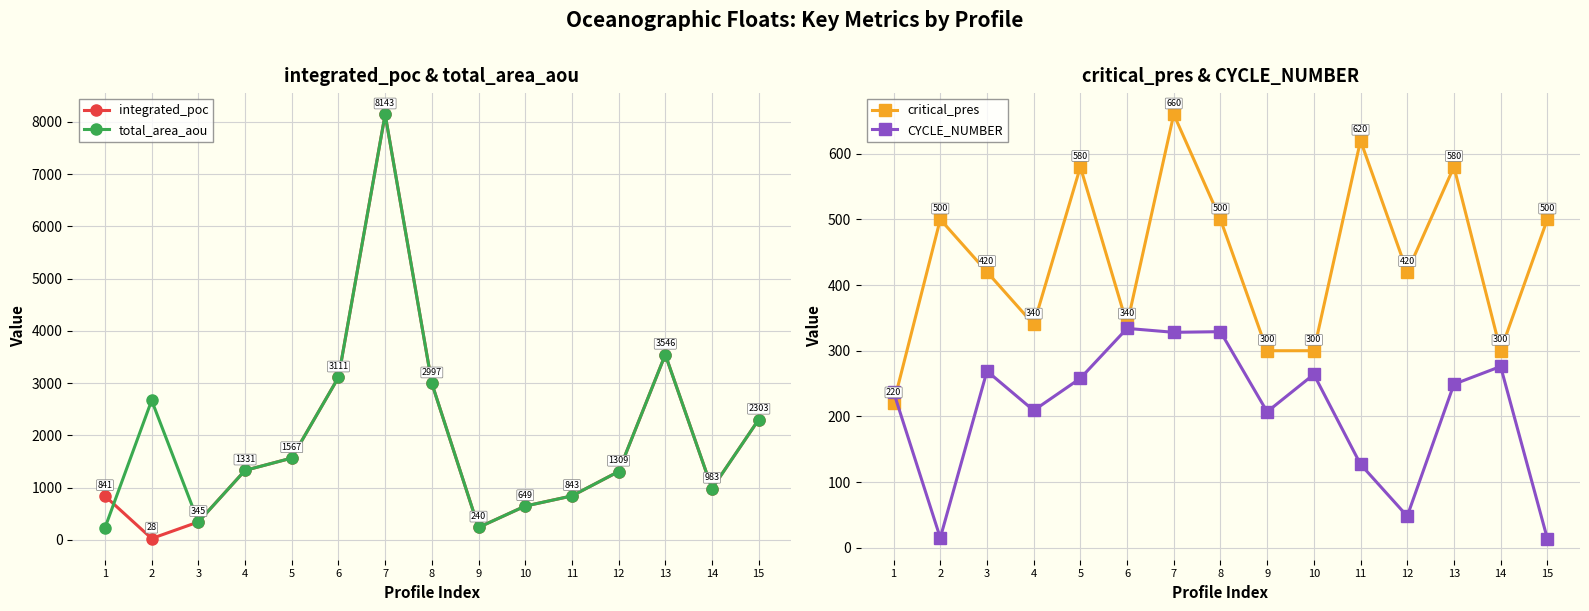

How many data points in CYCLE_NUMBER are above 249?

7